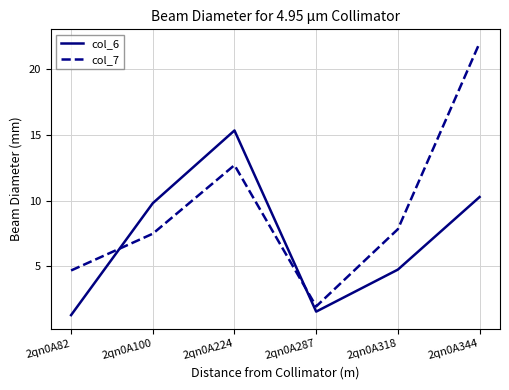

What is the sum of the col_6 values at 2qn0A287 and 2qn0A82?

2.9